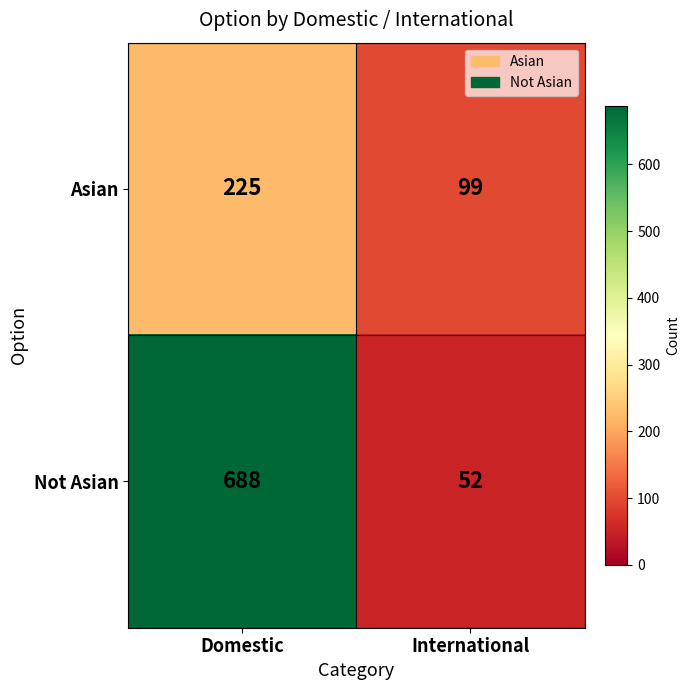

At which category does the chart reach its minimum across all series?

International